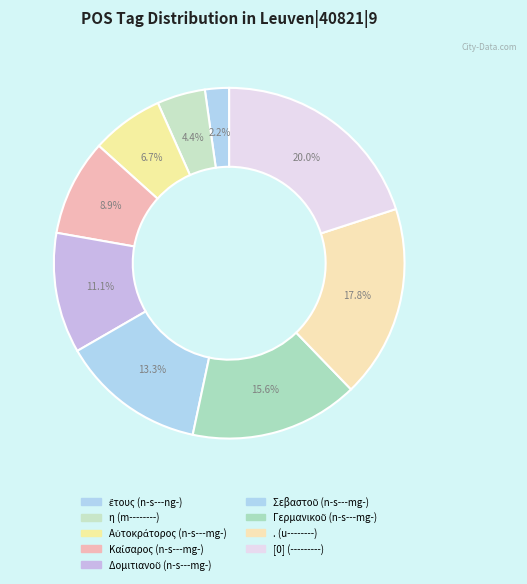

Count the number of slices in the pie.

9